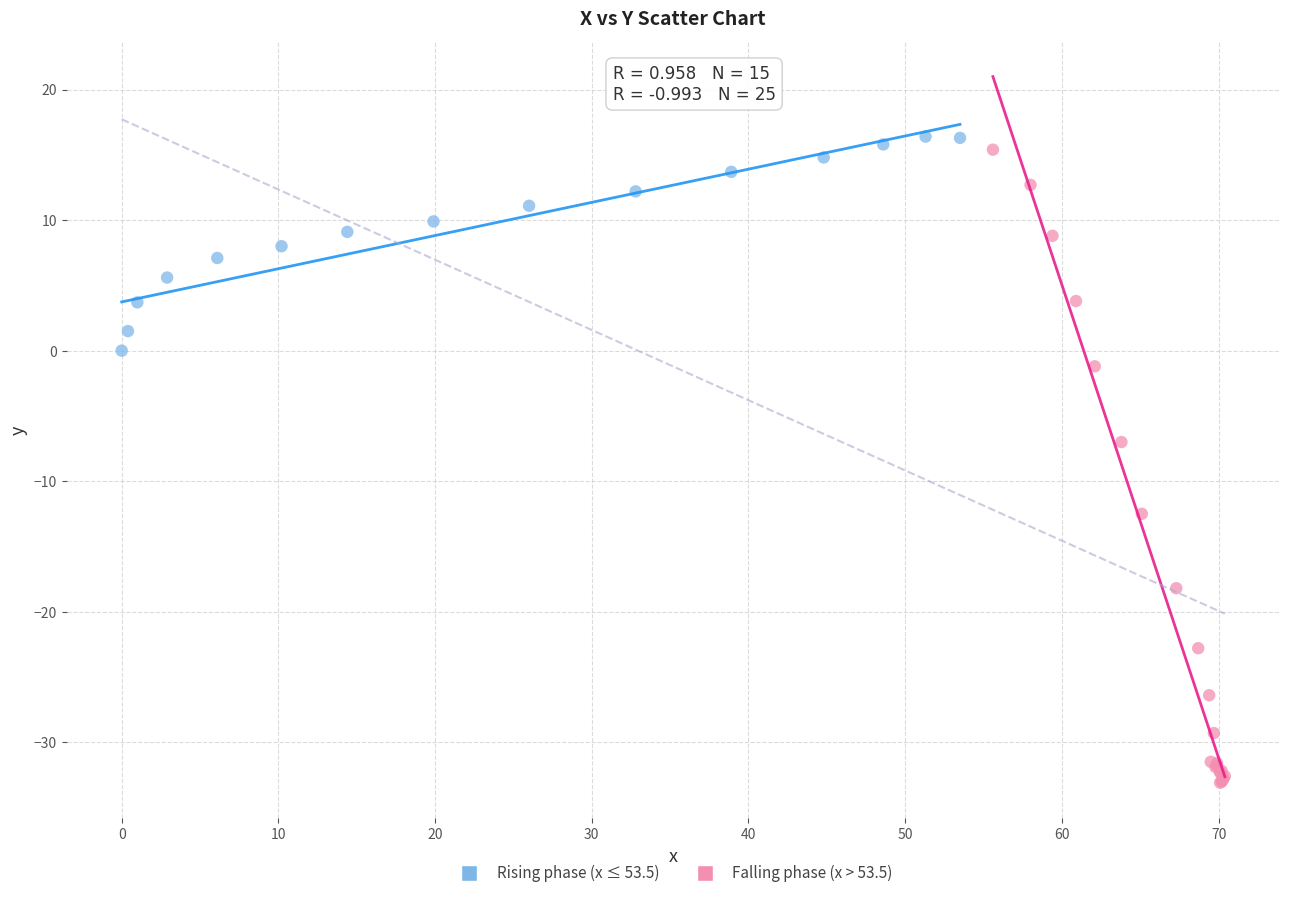

Which series has the widest spread of Y values?

Falling phase (x > 53.5)